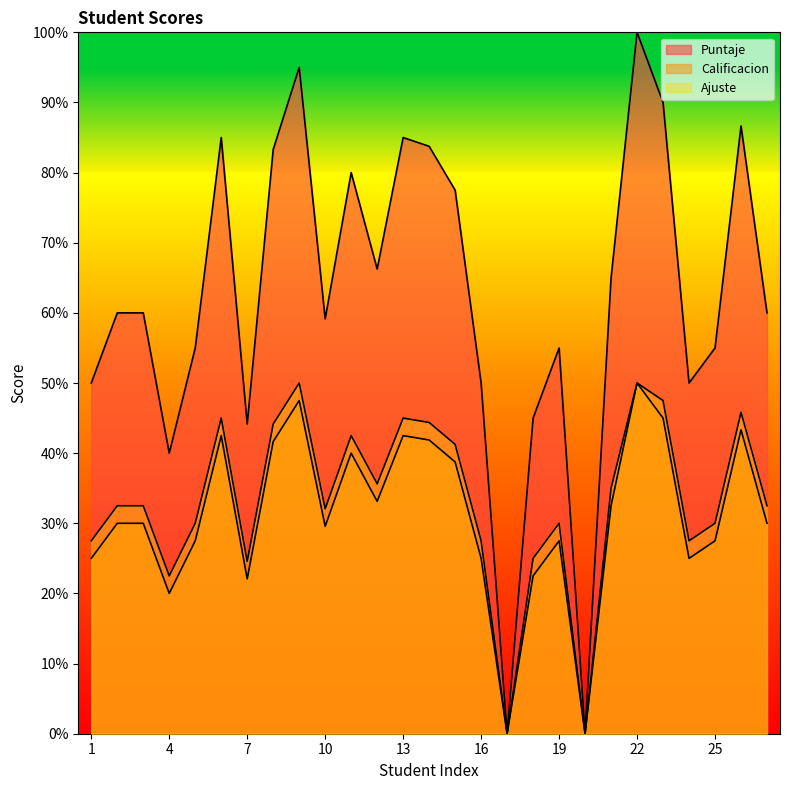

Is the value of Puntaje at 26 greater than the value of Calificacion at 25?

Yes